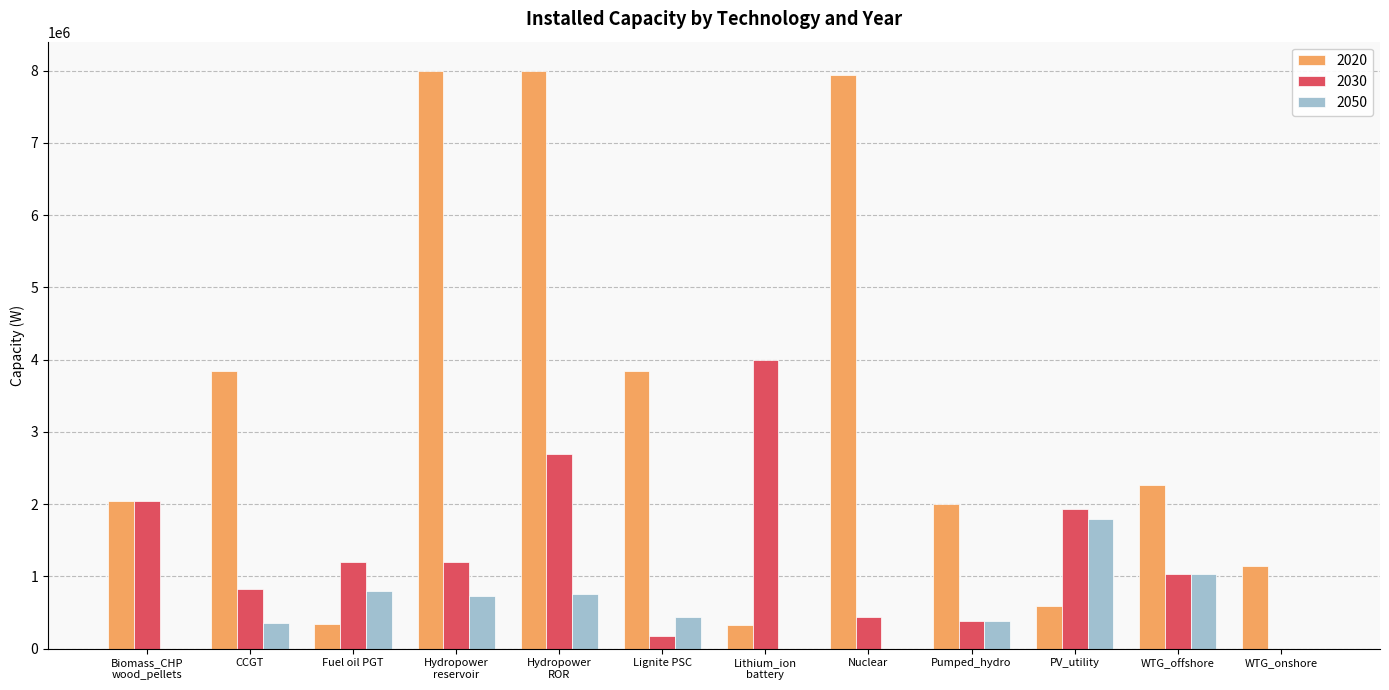

At which label does 2030 first exceed 1200000?

Biomass_CHP
wood_pellets